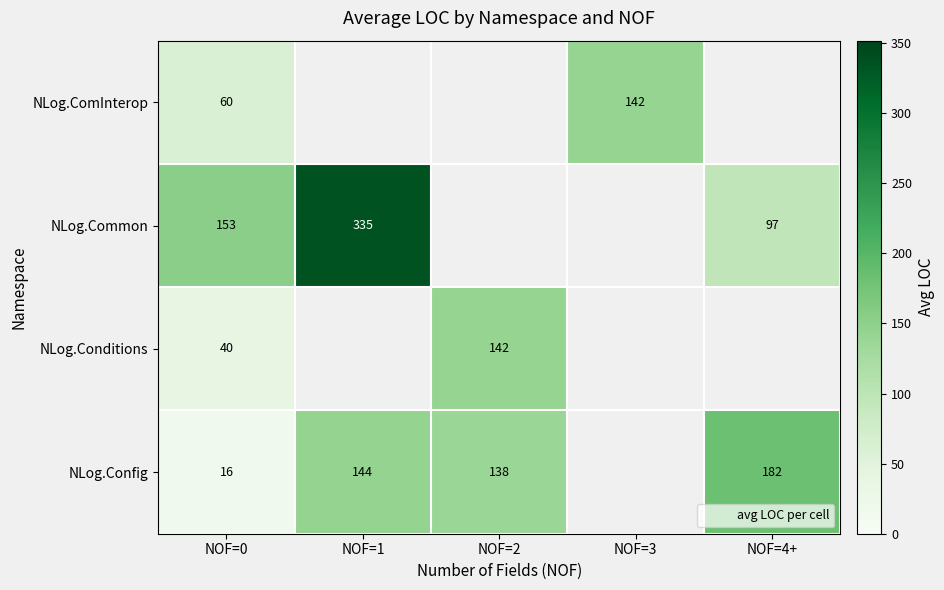

Is the value of NLog.Common at NOF=0 greater than the value of NLog.Conditions at NOF=2?

Yes